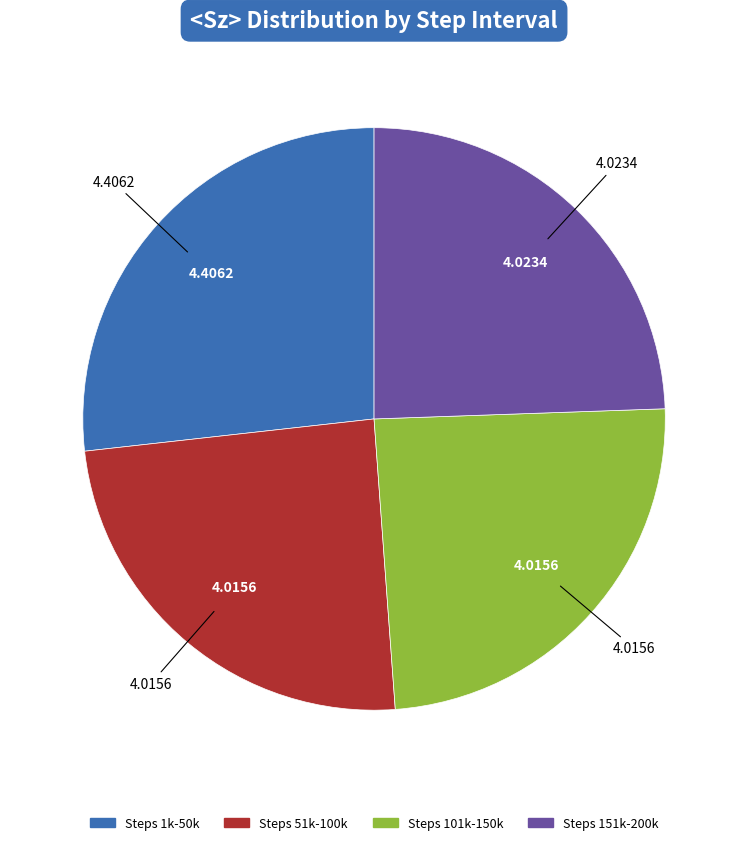

Is there any slice that represents more than half of the pie?

No